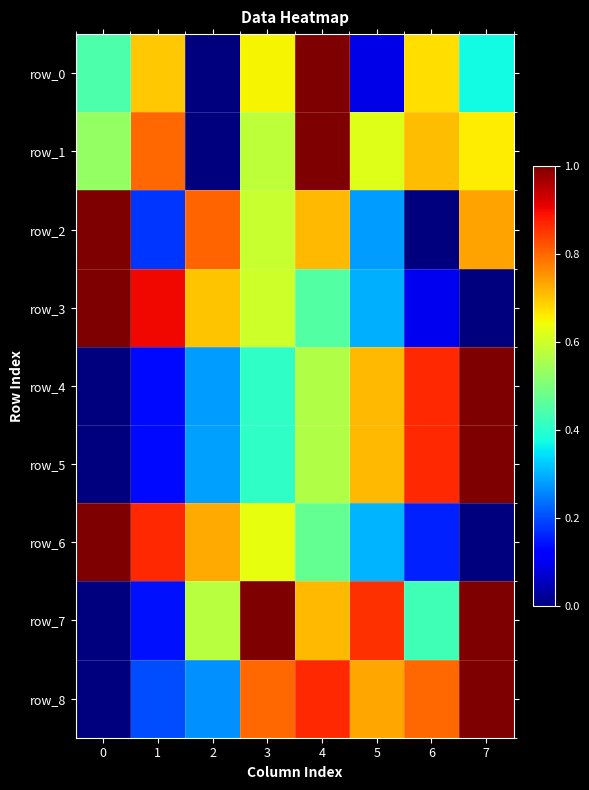

Read the row_5 value at 4.

0.6